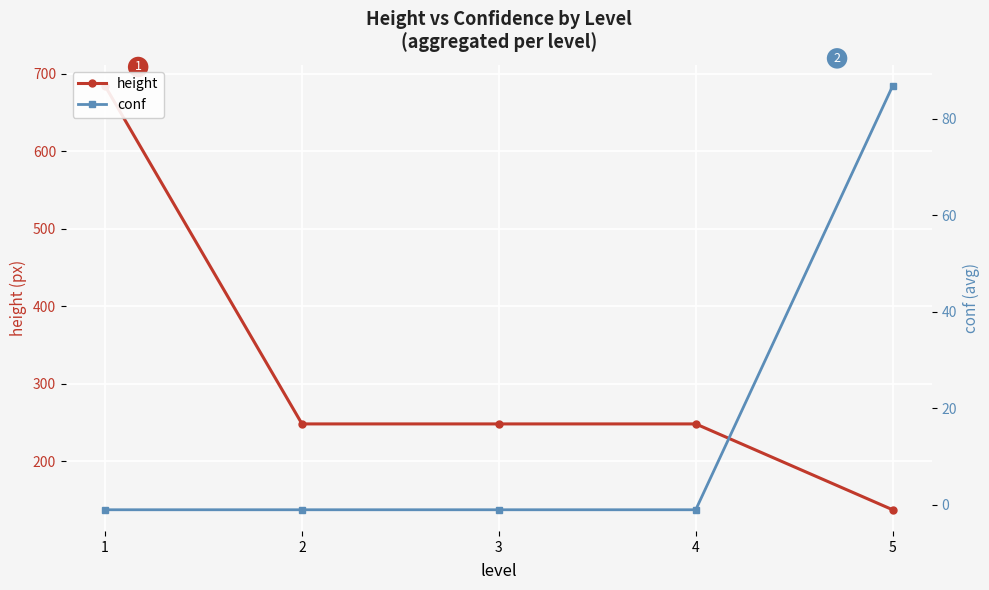

Reading left to right, list all the values displayed in this chart.

height: 1=684.0	2=248.0	3=248.0	4=248.0	5=137.2
conf: 1=-1.0	2=-1.0	3=-1.0	4=-1.0	5=86.8